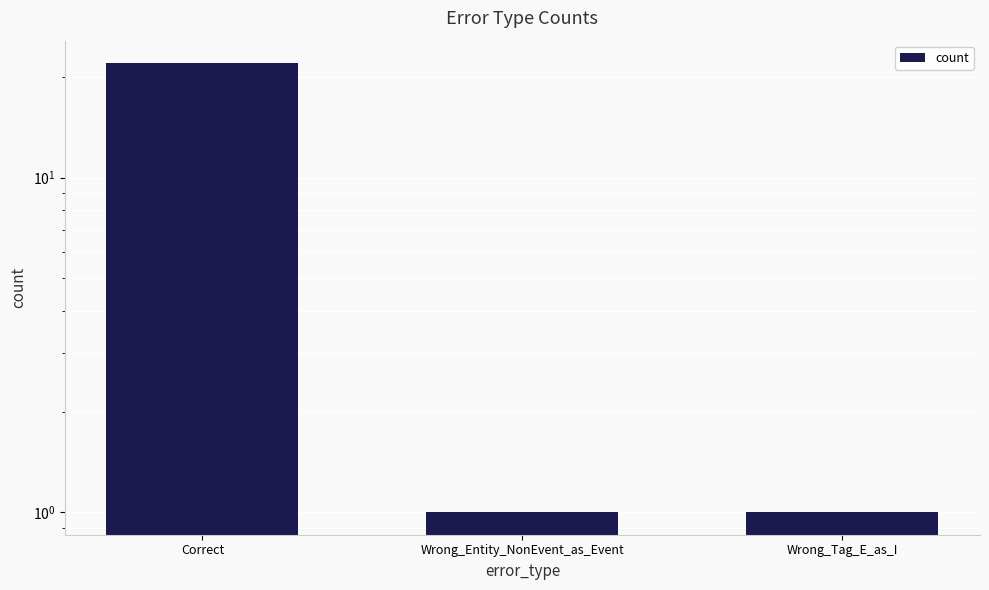

Reading left to right, what are all the values shown in this chart?

Correct=22	Wrong_Entity_NonEvent_as_Event=1	Wrong_Tag_E_as_I=1